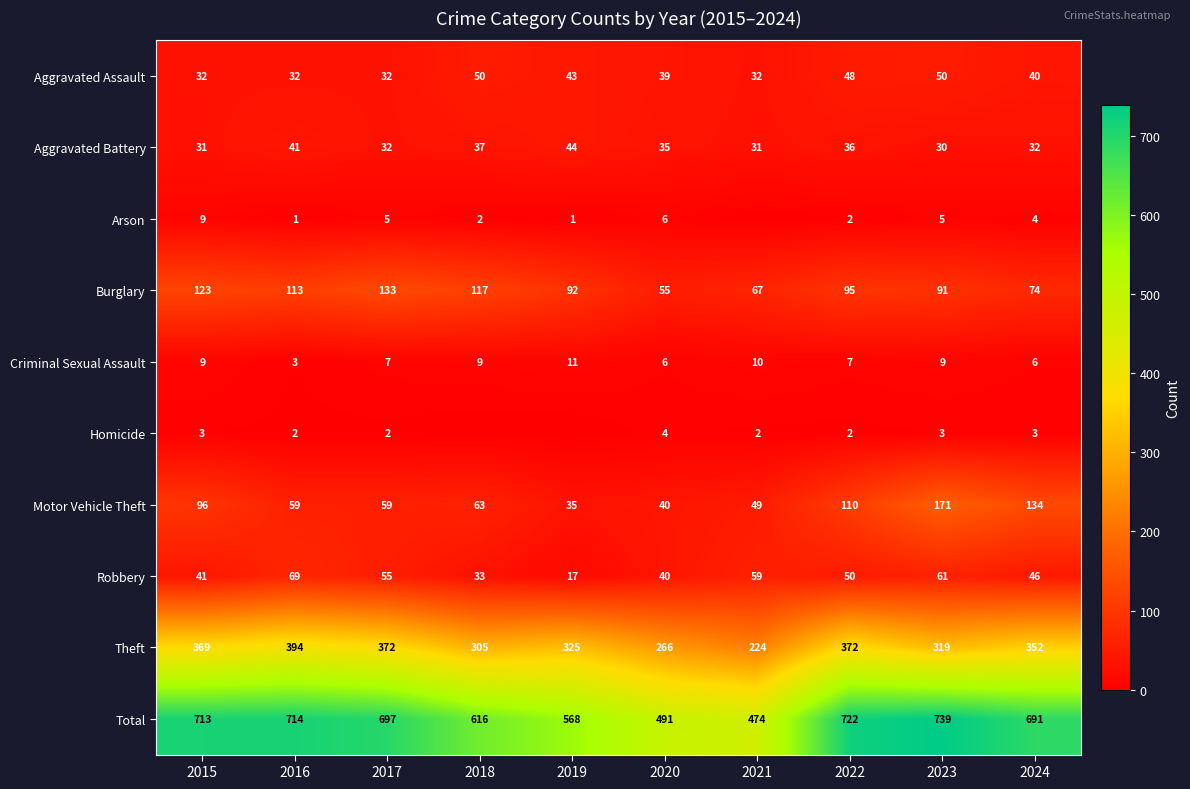

What is the difference between the highest and lowest values at 2022?

720